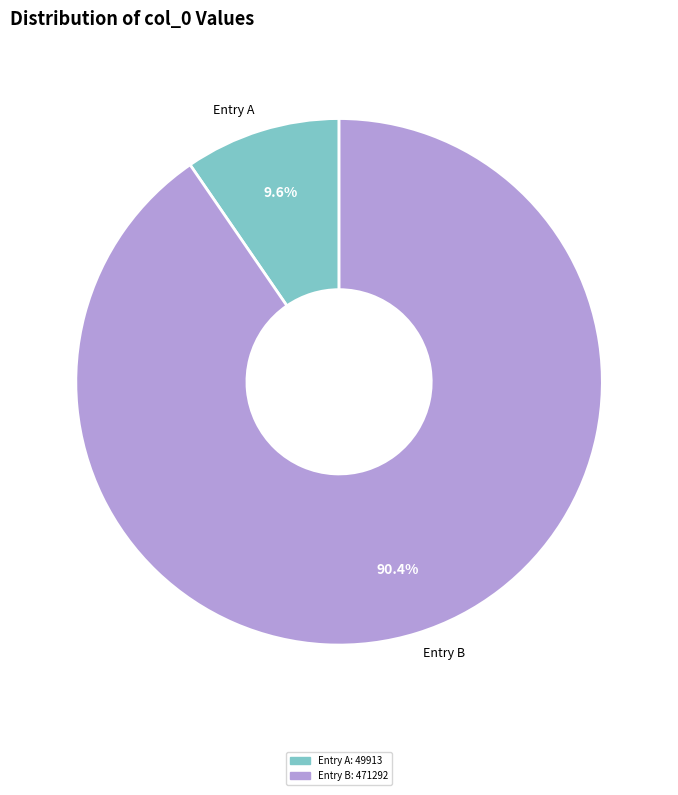

Is the sum of Entry A and Entry B greater than half?

Yes